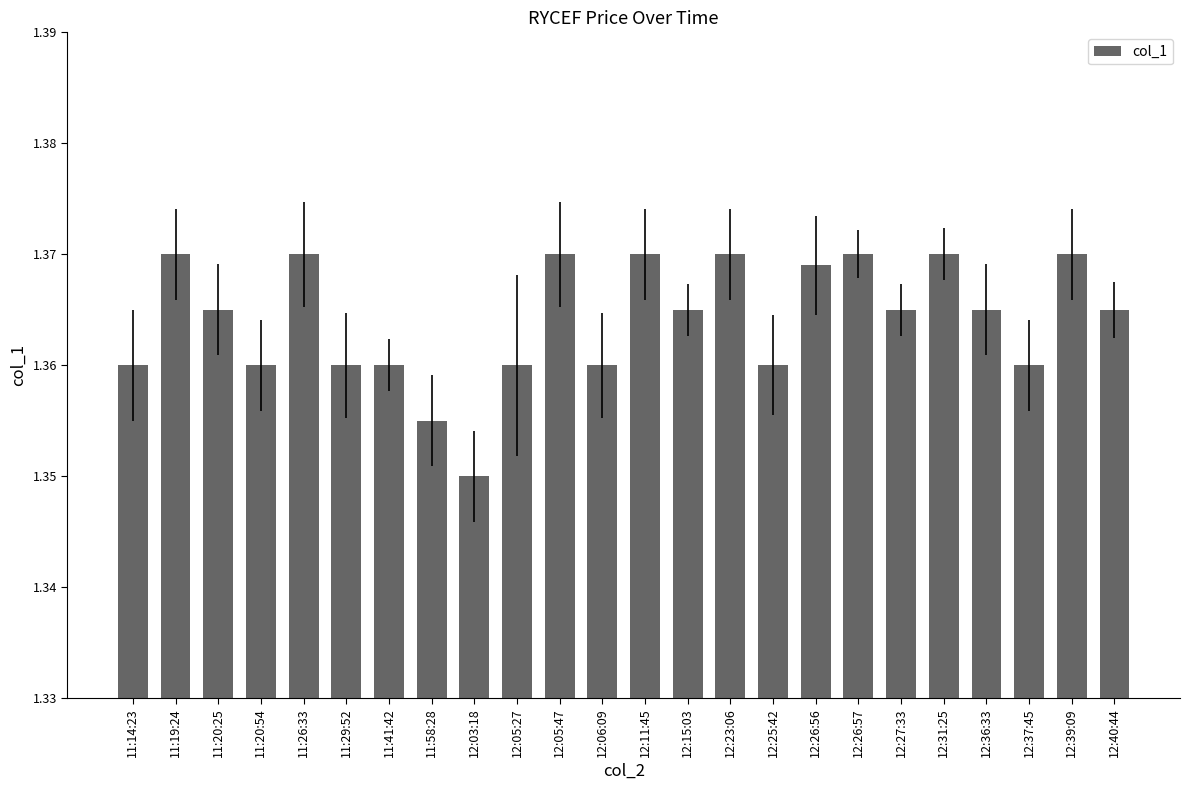

Where is the data nearest to the value 1?

12:03:18